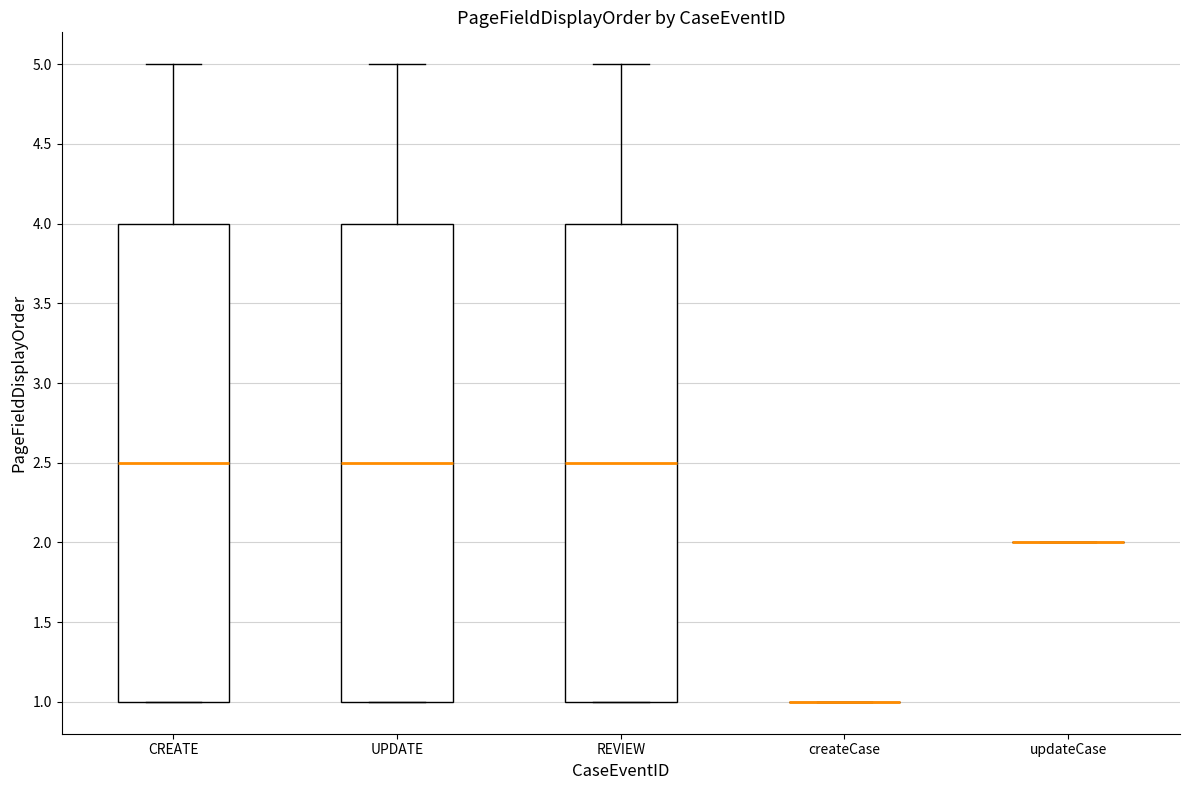

Where is the lower edge of the box for REVIEW on the y-axis? The values are not printed on the chart, so give them approximately, as read against the axis.

1.0